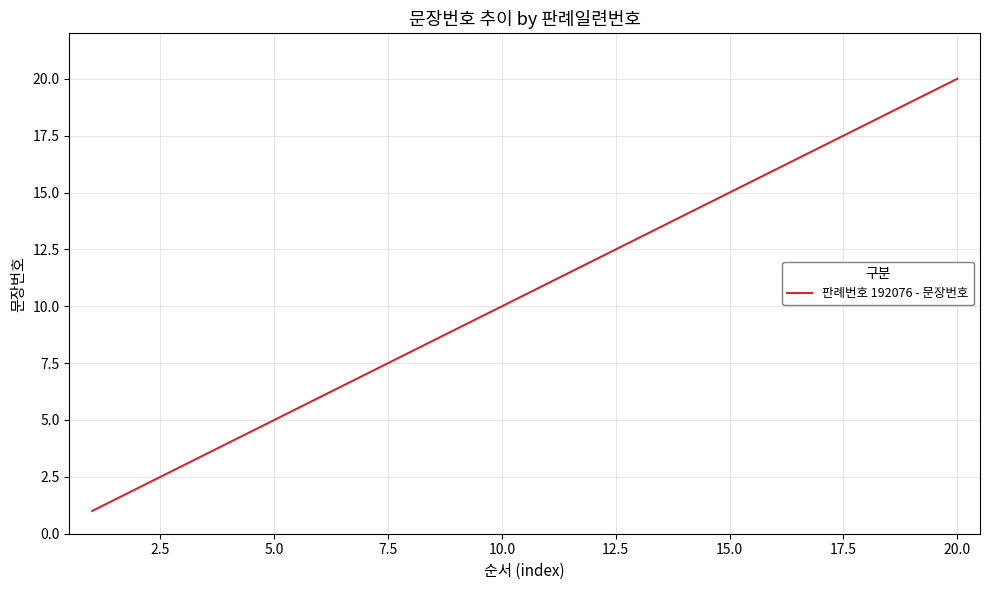

What is the difference between the maximum and minimum values?

19